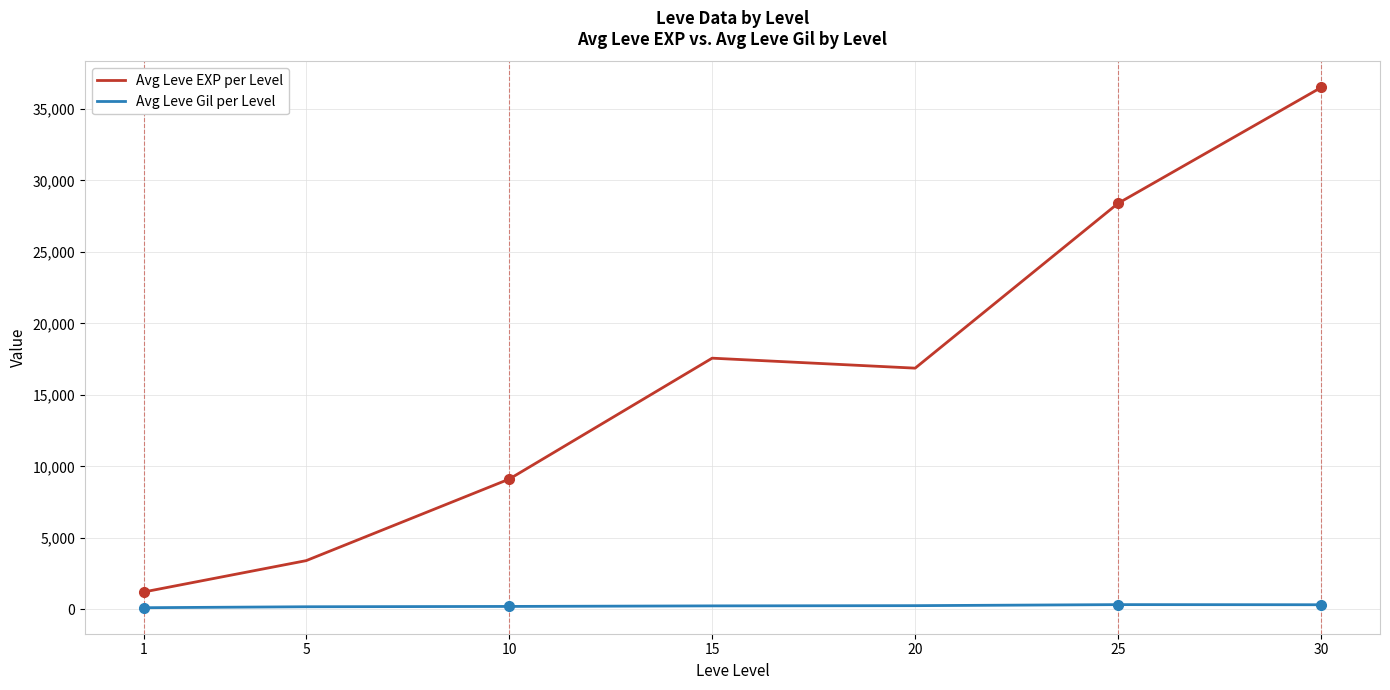

True or false: Avg Leve EXP per Level and Avg Leve Gil per Level cross at least once.

False